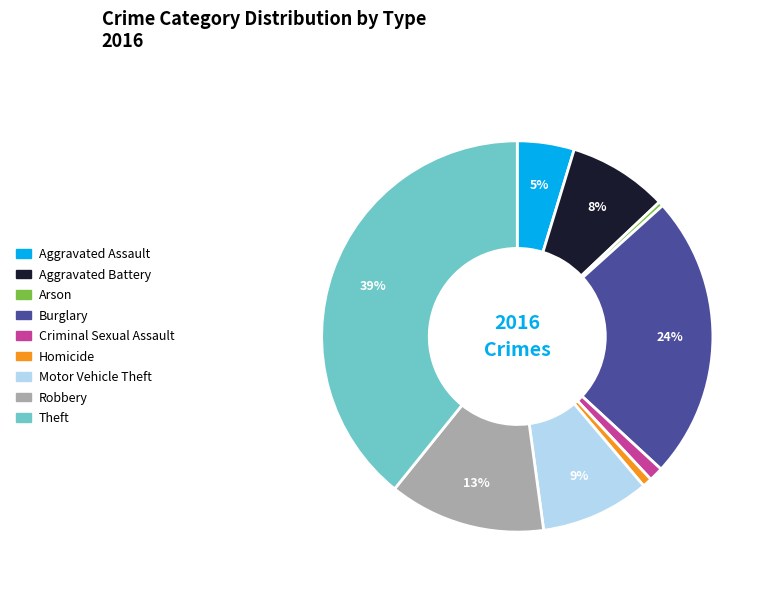

Does any single category account for the majority?

No